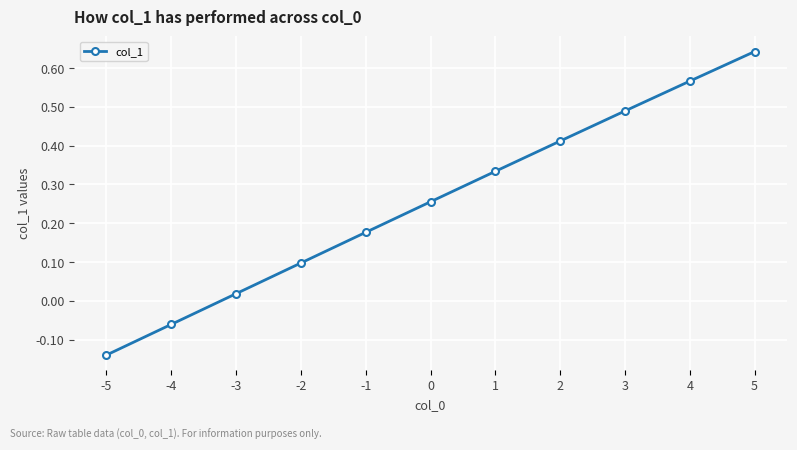

What is the sum of all values?

2.8